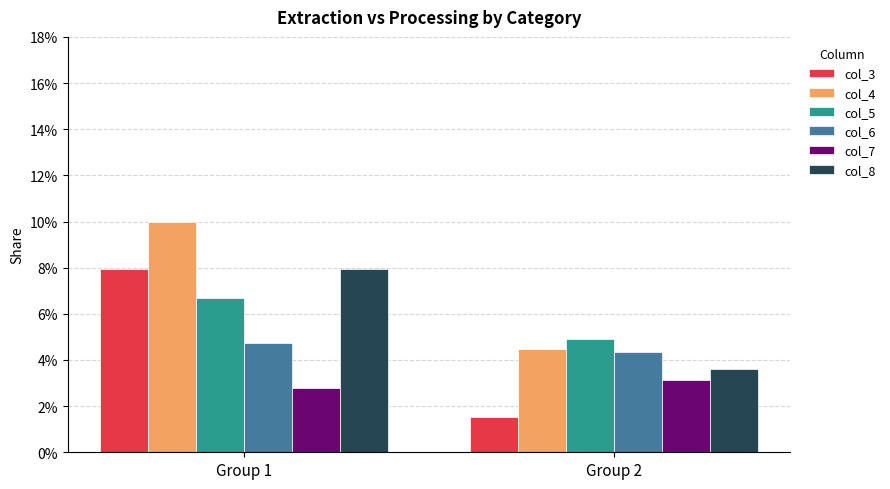

What is the difference between the highest and lowest values at Group 1?

0.1